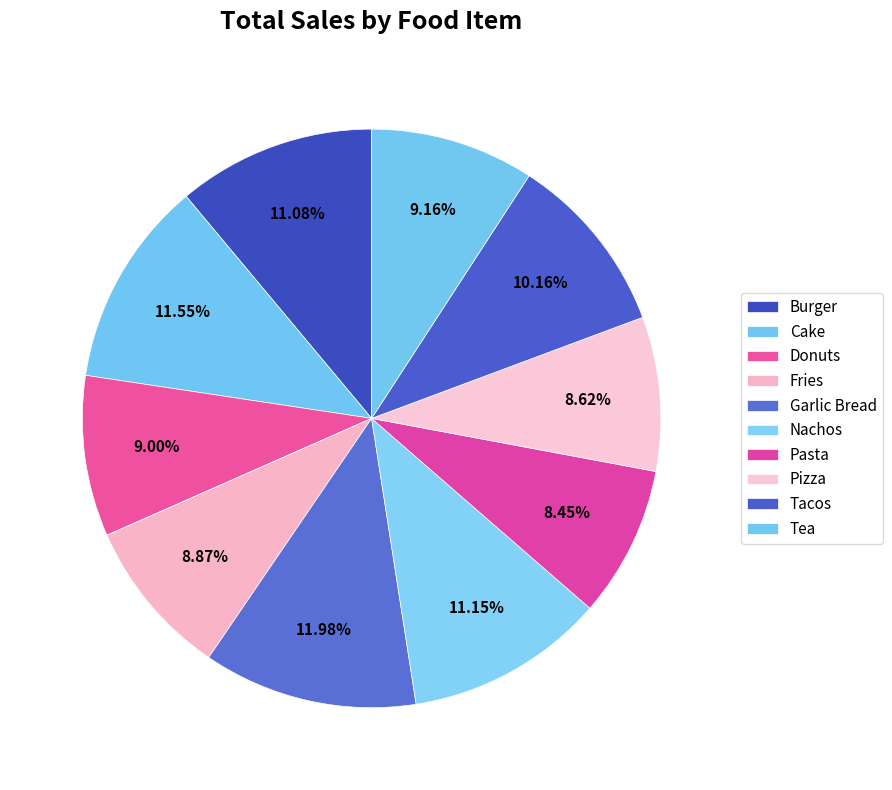

Is there a majority slice in this chart?

No